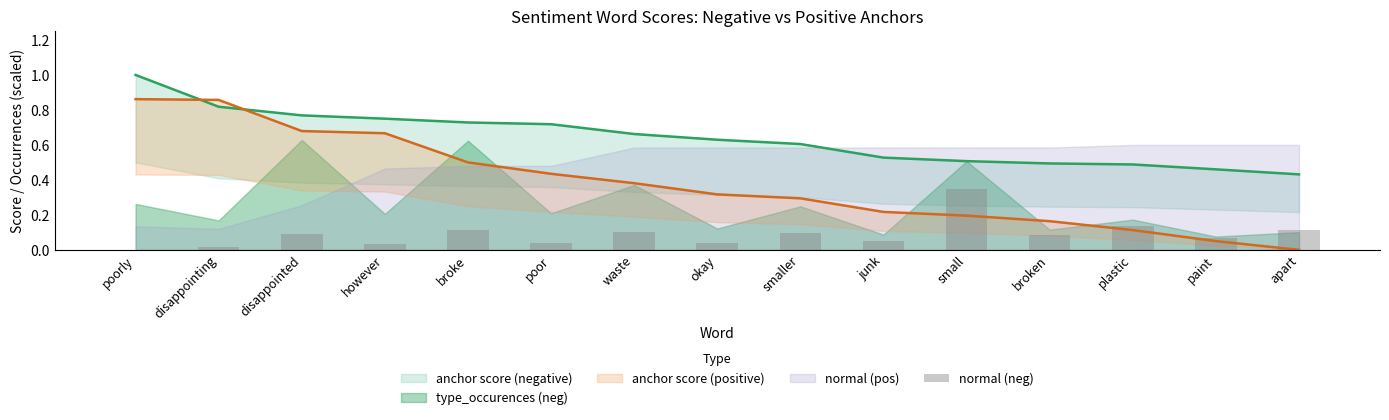

The chart shows a value of 0.0 at broke. True or false?

False